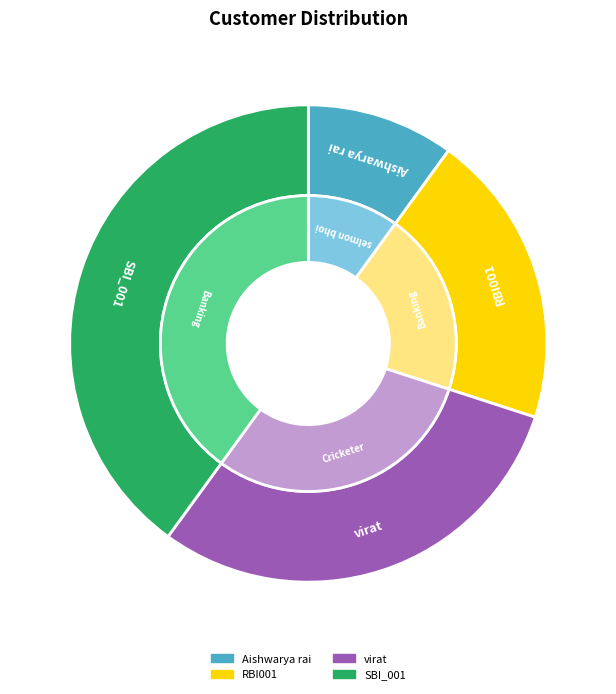

Is there a majority slice in this chart?

No